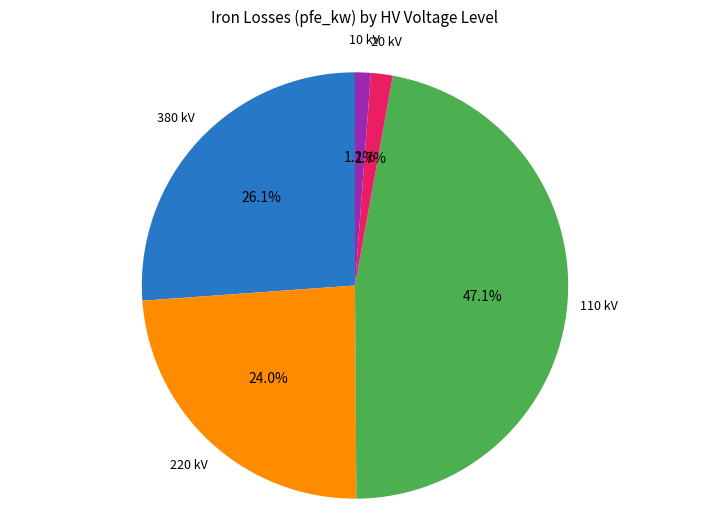

Does any single category account for the majority?

No